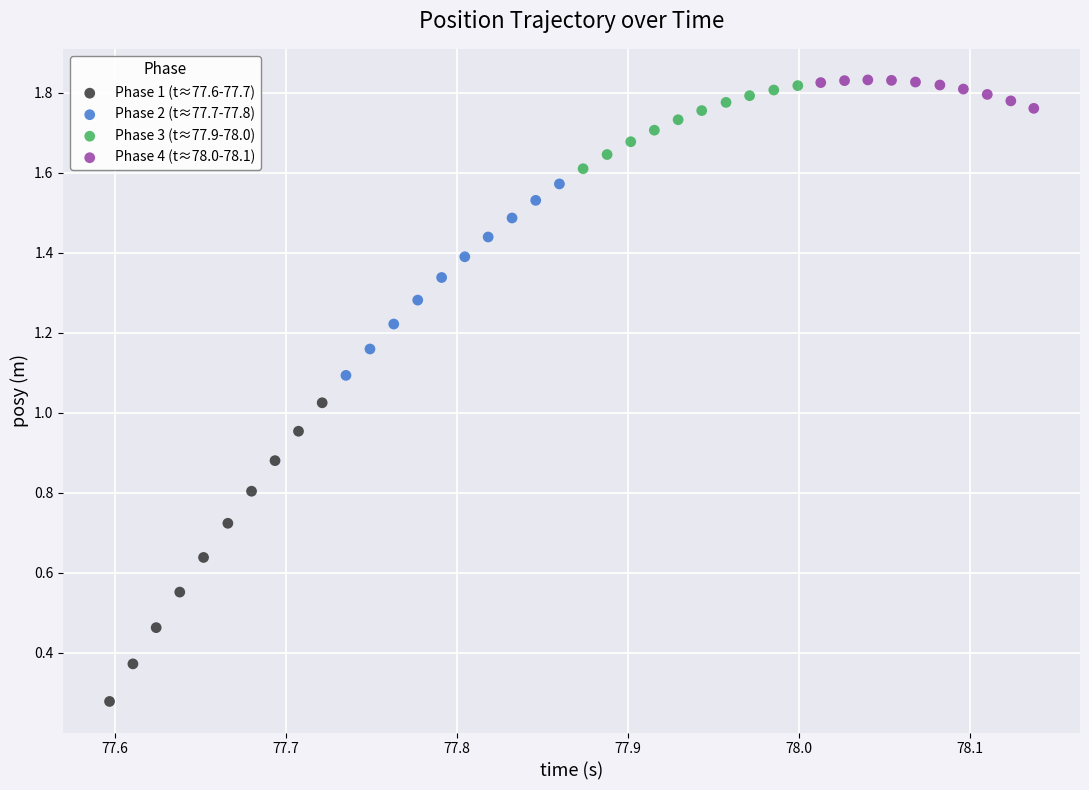

Which series contains the lowest Y value?

Phase 1 (t≈77.6-77.7)